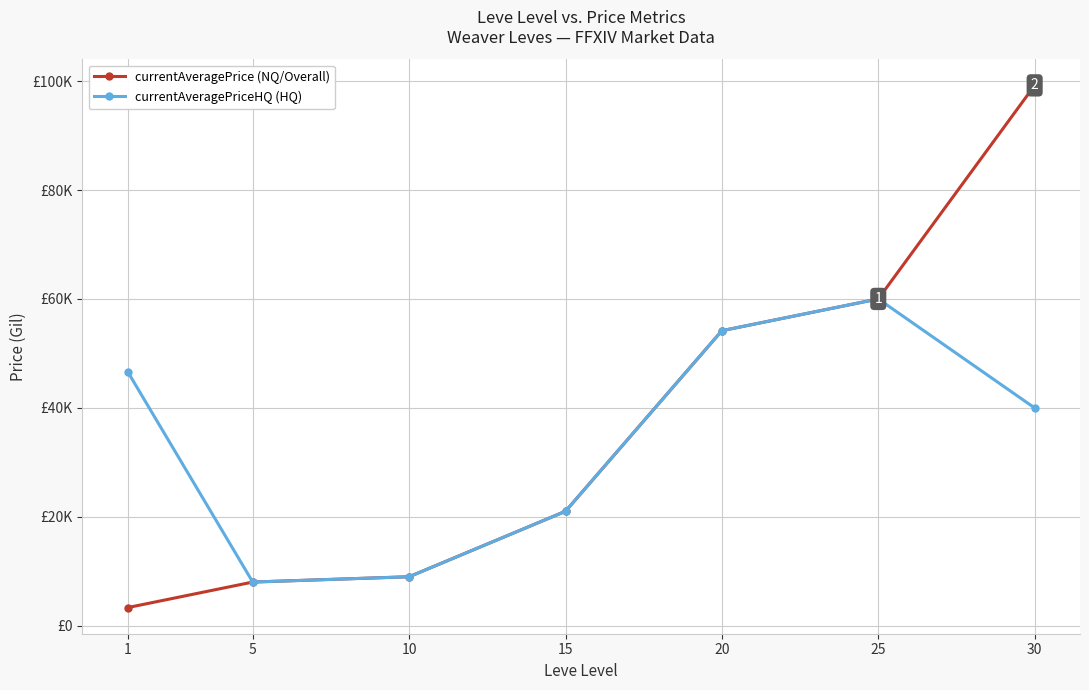

Does the chart have visible grid lines?

Yes